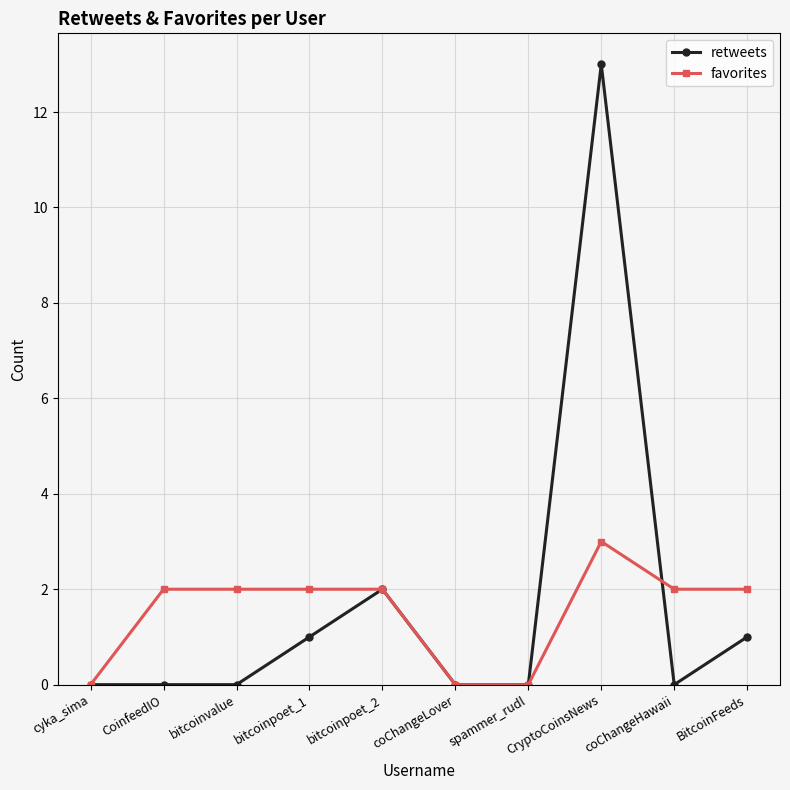

What is the sum of the retweets values at BitcoinFeeds and CryptoCoinsNews?

14